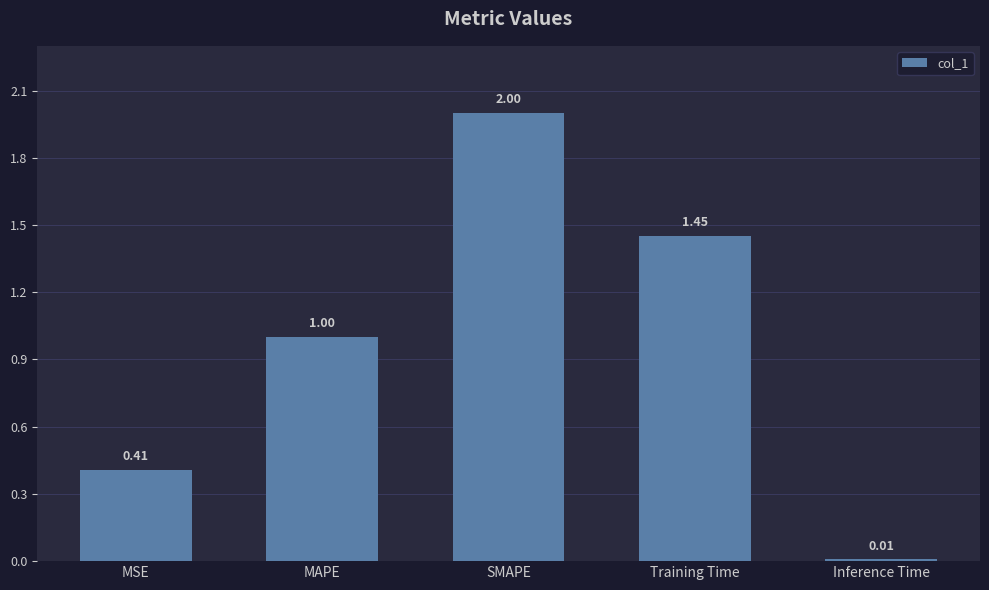

What is the label of the 5th bar from the right?

MSE